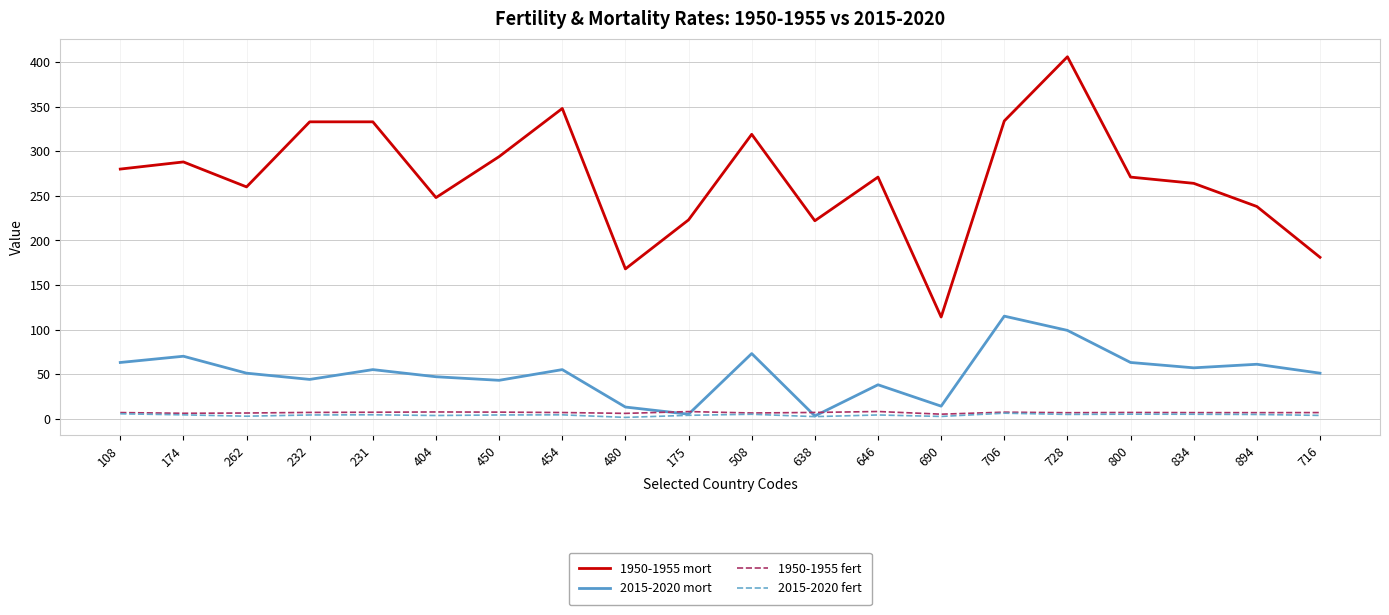

True or false: 1950-1955 mort and 2015-2020 fert intersect in this chart.

False